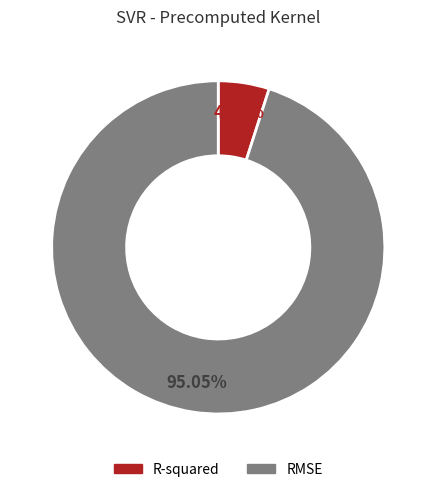

What is the smallest slice in the pie chart?

R-squared